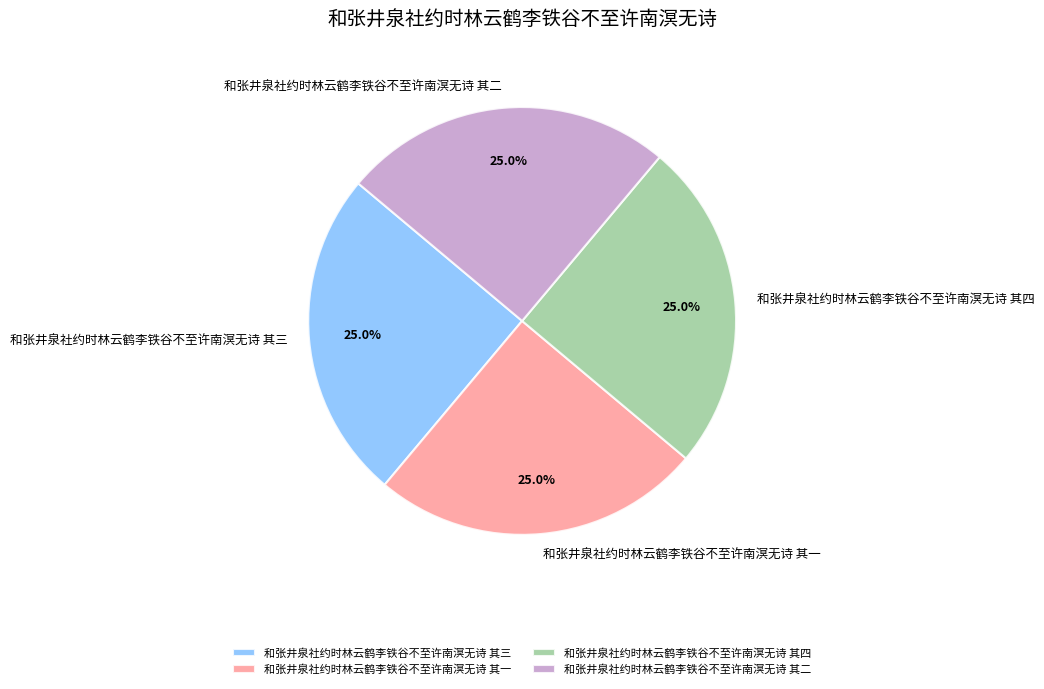

How many segments does this pie chart have?

4